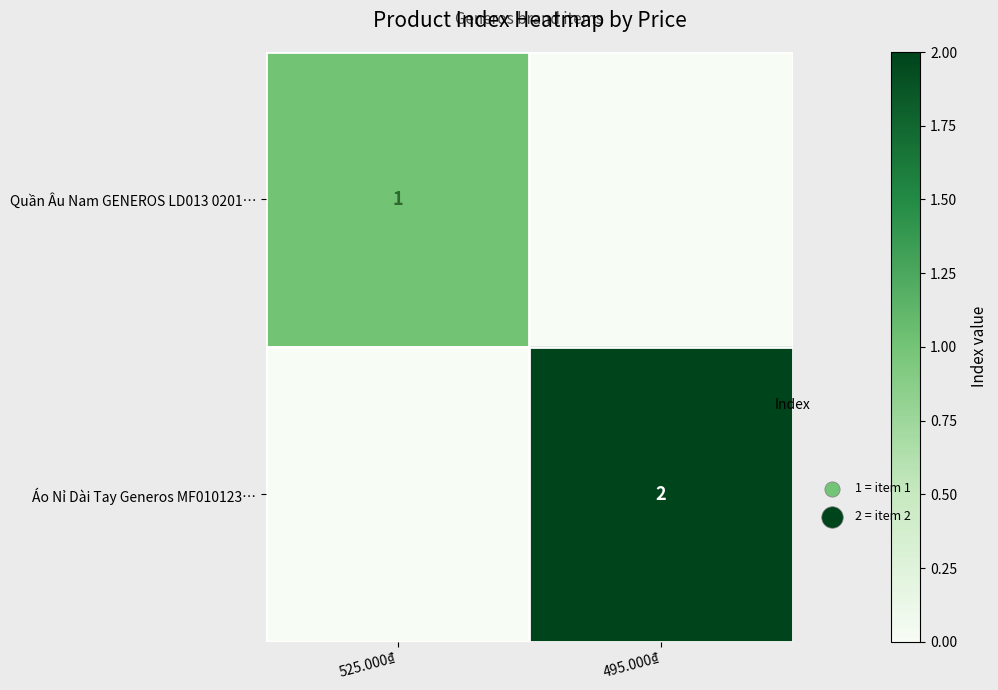

What is the maximum value shown in the chart?

2